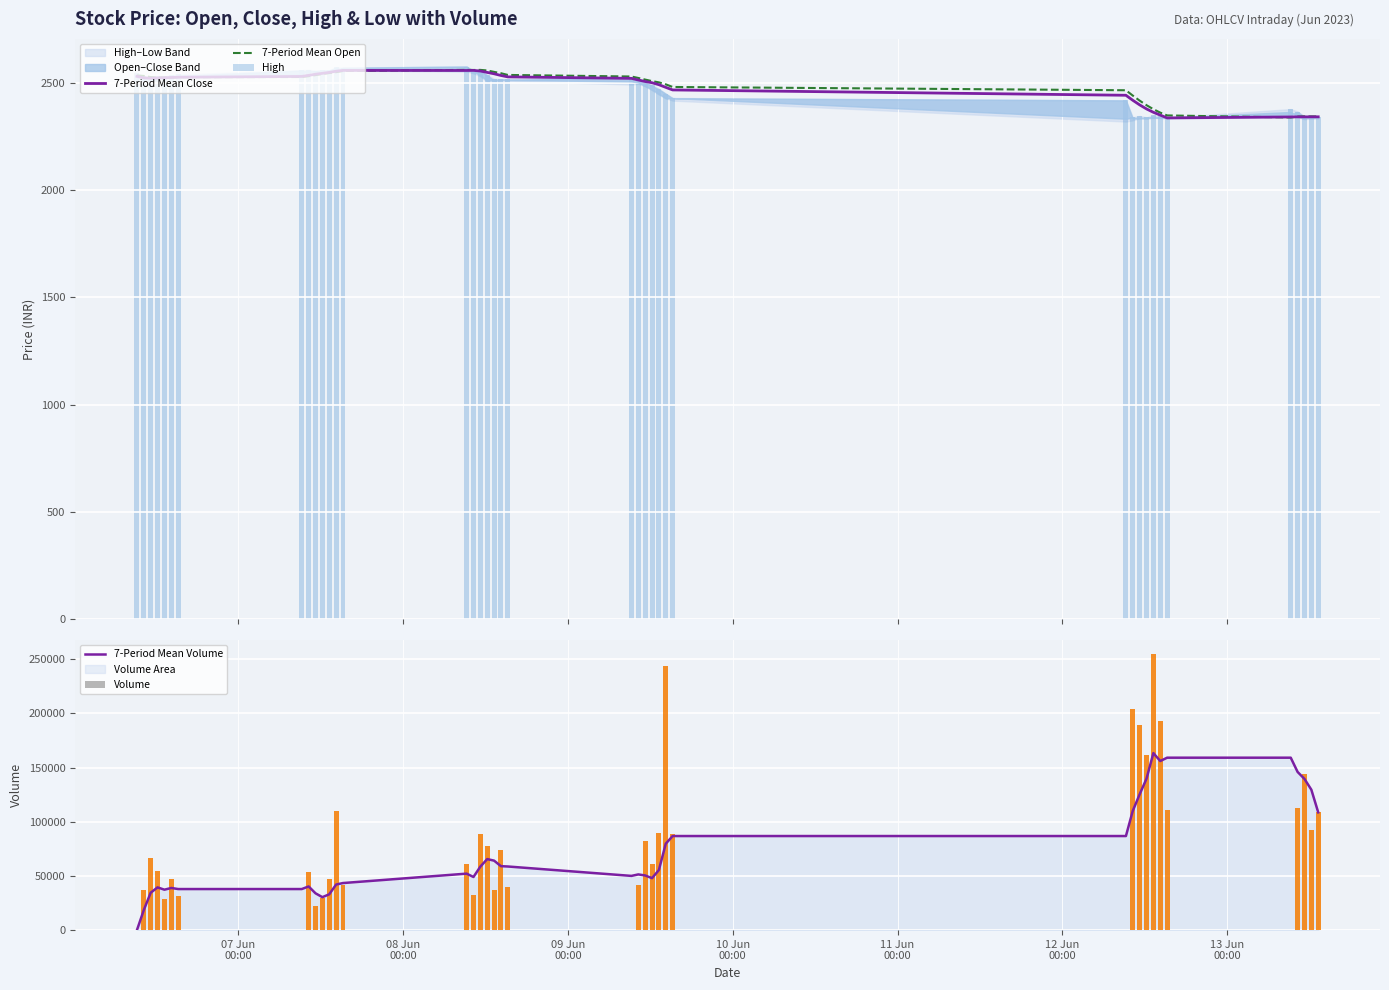

Reading left to right, what are all the values shown in this chart?

7-Period Mean Close: 2531.2	2524.1	2522.4	2523.6	2524.5	2525.8	2526.9	2530.7	2535.8	2540.9	2545.2	2549.5	2554.9	2558.8	2558.5	2558.8	2556.0	2549.4	2543.1	2535.2	2528.6	2521.7	2514.2	2507.1	2501.3	2492.1	2479.7	2467.7	2442.8	2419.5	2398.1	2379.1	2363.4	2350.3	2337.2	2341.7	2342.2	2342.2	2342.3	2342.3
7-Period Mean Open: 2534.9	2532.9	2527.6	2525.5	2525.8	2526.2	2527.1	2528.0	2531.9	2536.9	2542.1	2546.3	2550.7	2556.1	2561.2	2560.8	2561.2	2558.5	2551.9	2545.7	2537.7	2530.3	2523.6	2516.0	2508.8	2503.0	2493.8	2481.5	2466.3	2441.4	2417.9	2396.6	2377.8	2362.0	2348.8	2339.3	2343.8	2344.4	2344.2	2344.1
High: 2546.0	2531.0	2522.6	2532.8	2532.8	2535.9	2540.0	2560.0	2561.8	2558.0	2559.9	2558.9	2573.0	2572.0	2576.9	2559.2	2556.7	2537.4	2519.9	2517.8	2517.5	2525.7	2516.8	2503.4	2490.7	2472.8	2450.0	2430.0	2419.0	2340.1	2346.3	2340.0	2349.0	2343.9	2338.9	2378.3	2366.8	2344.5	2344.4	2343.0
7-Period Mean Volume: 0.0	18536.0	34501.3	39443.2	37309.2	38897.5	37898.9	37898.9	40295.6	33984.0	30426.3	33047.3	42043.6	43440.9	52119.7	49029.1	58585.1	65539.6	64126.3	59016.9	58715.9	50037.0	51392.3	50441.6	47956.4	55464.6	79750.9	86816.4	86816.4	110066.7	125311.9	139755.1	163344.9	156038.0	159104.4	159104.4	145949.1	139508.3	129541.0	108661.0
Volume: 0.0	37072.0	66432.0	54269.0	28773.0	46839.0	31907.0	0.0	53849.0	22251.0	29365.0	47120.0	109813.0	41688.0	60752.0	32215.0	89143.0	78046.0	37227.0	74047.0	39581.0	0.0	41702.0	82488.0	60650.0	89784.0	244051.0	89040.0	0.0	204454.0	189204.0	161753.0	254912.0	192903.0	110505.0	0.0	112367.0	144118.0	91982.0	108752.0